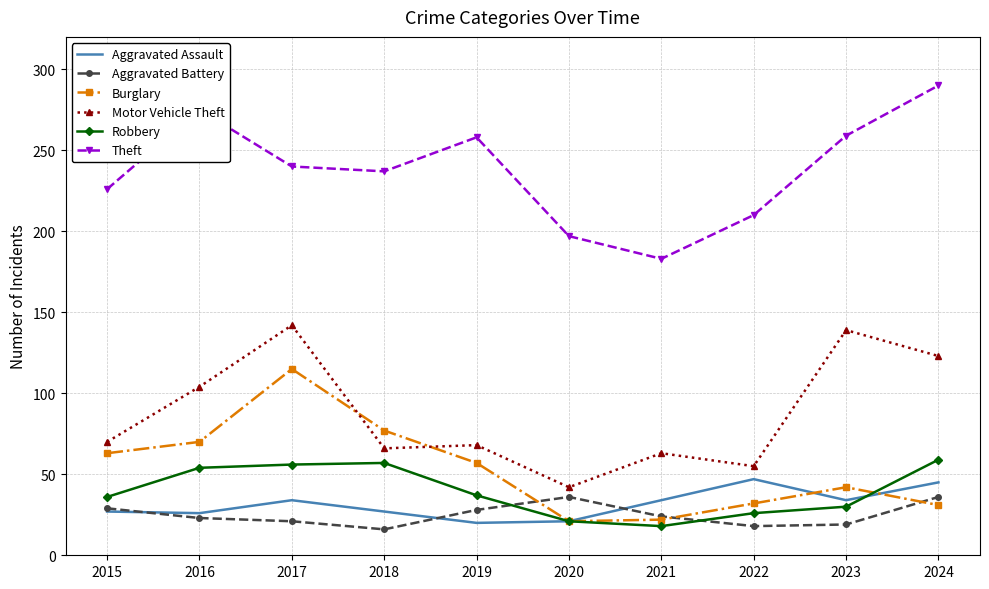

Between which two adjacent categories do Motor Vehicle Theft and Burglary first intersect?

2017 and 2018